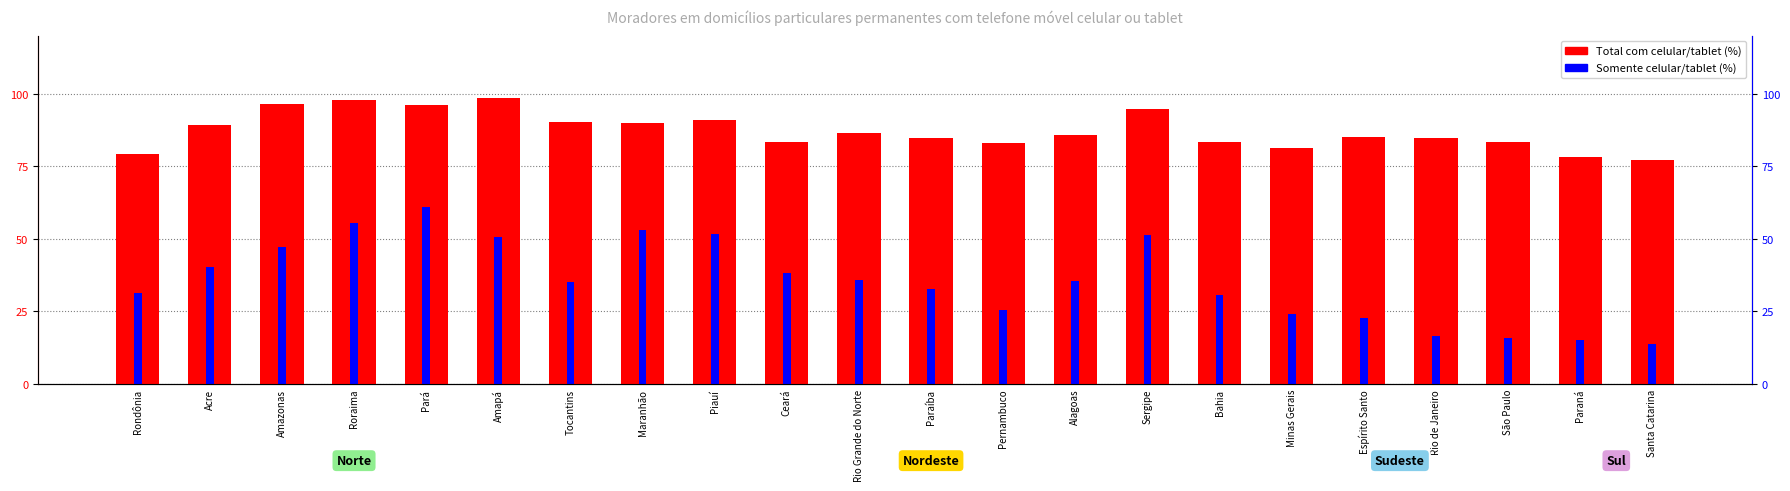

What is the total value across all series at Roraima?

153.2